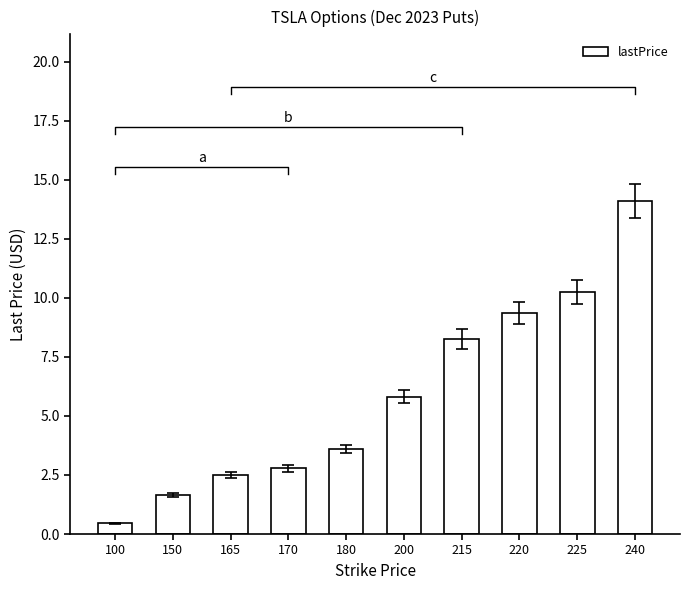

At which label does the data first exceed 5?

200